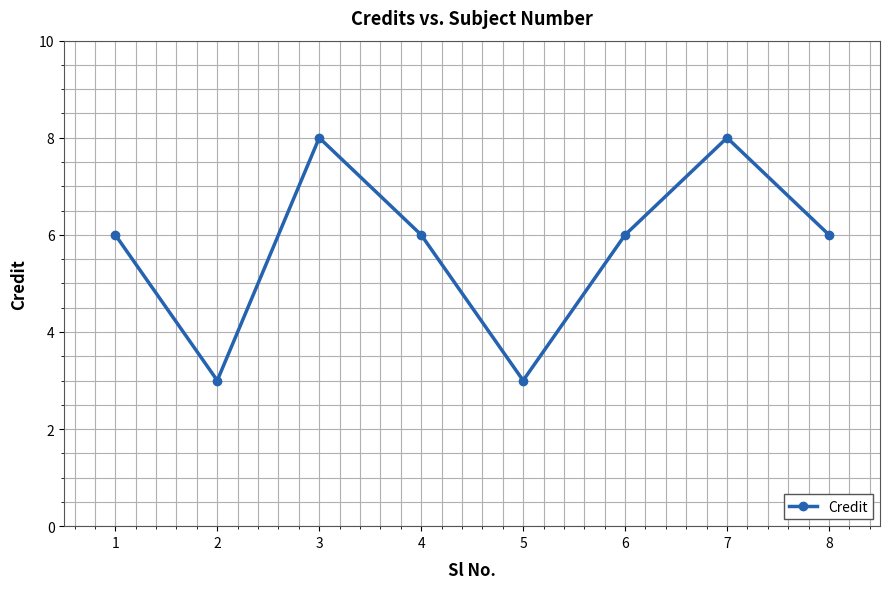

What is the value of the 8th point from the left?

6